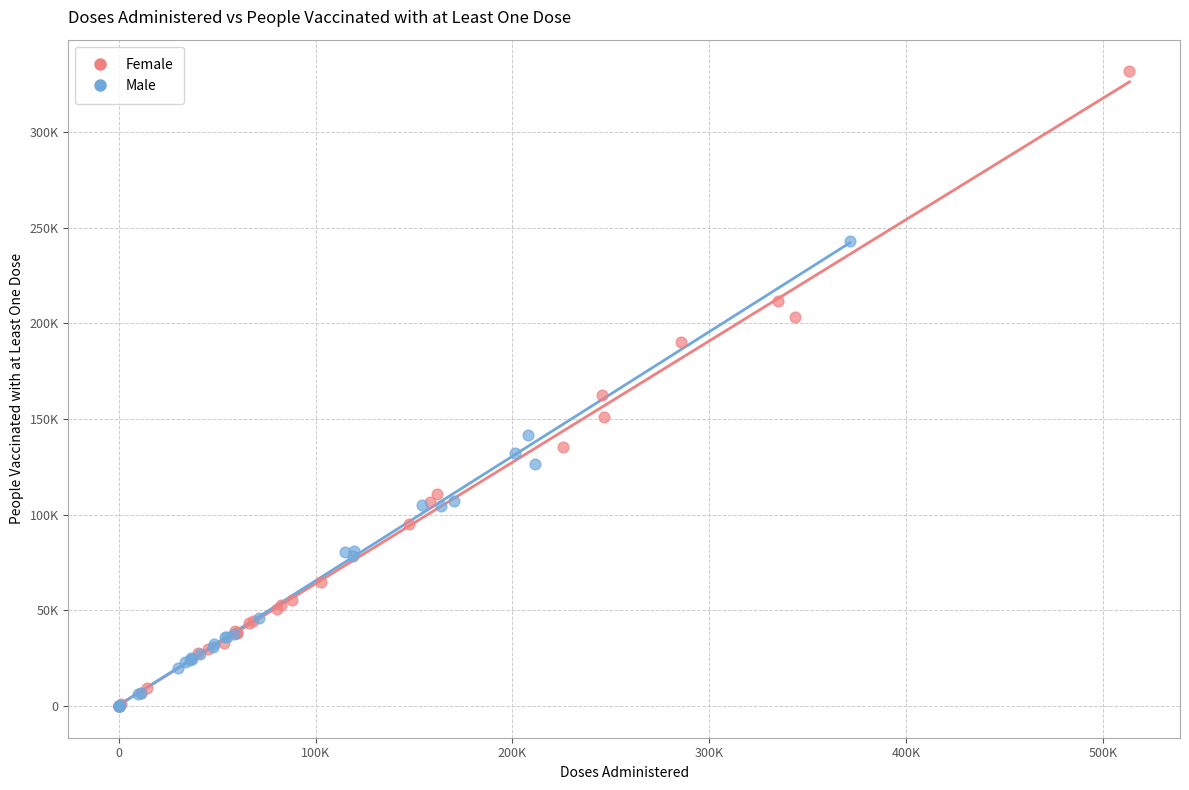

Which series contains the highest Y value?

Female